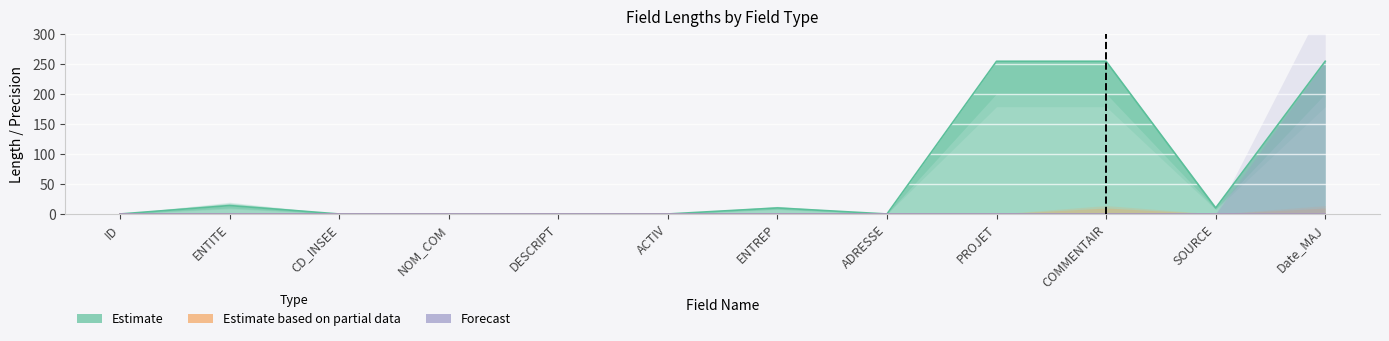

At which category does Estimate reach its first local peak?

ENTITE